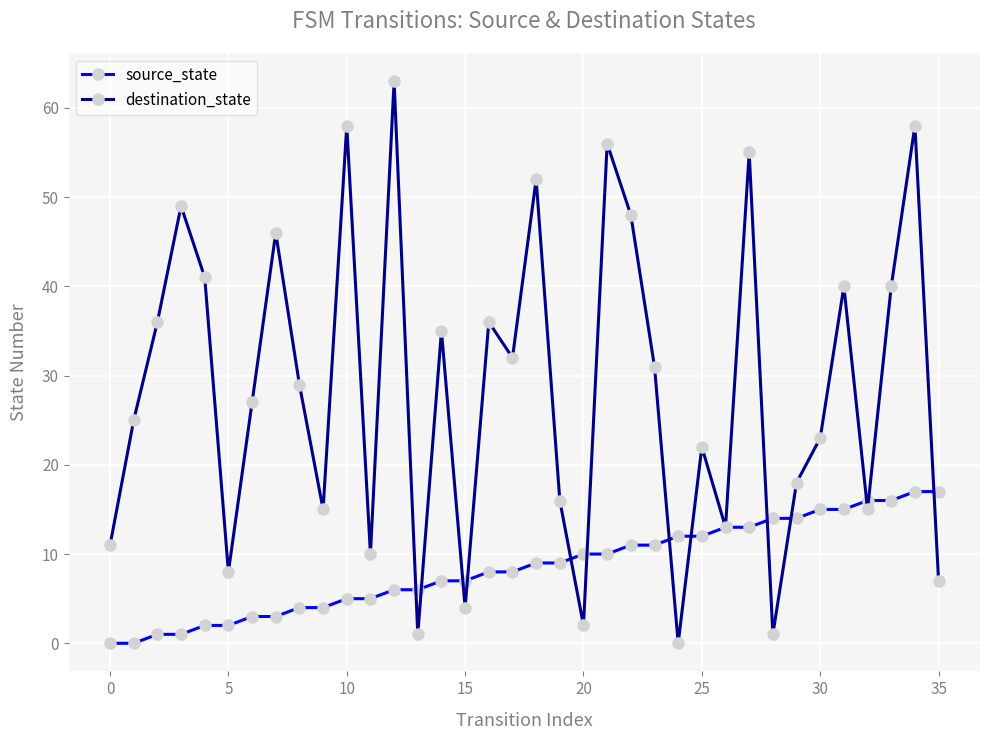

What is the maximum value for destination_state?

63